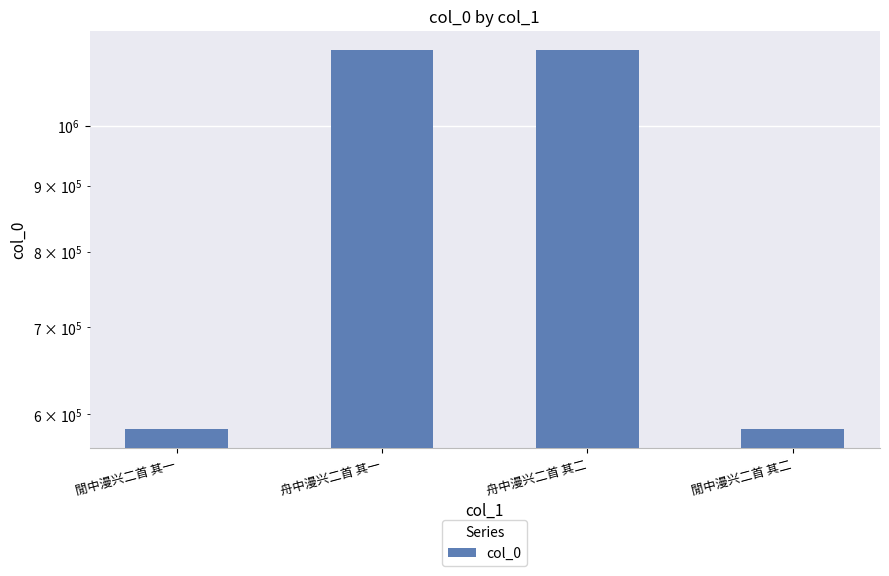

How many data points are above 1145022?

1